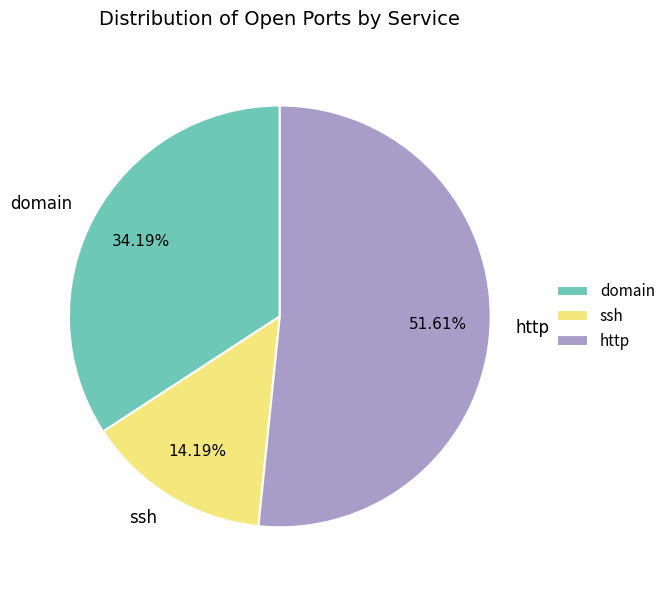

Is it true that http is 66% of the pie?

False